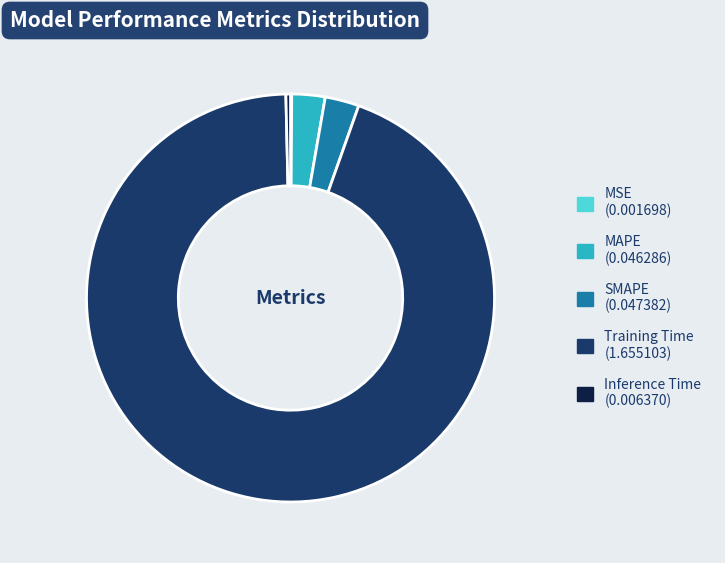

Do Inference Time and Training Time together represent more than half of the pie?

Yes